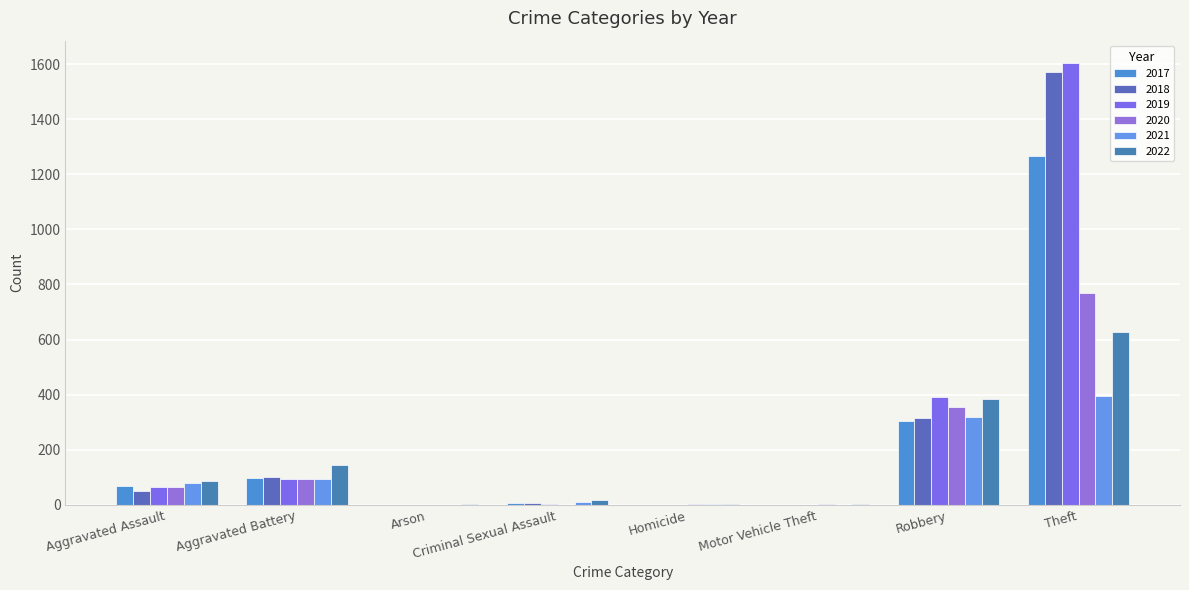

At which category is the sum across all series the highest?

Theft